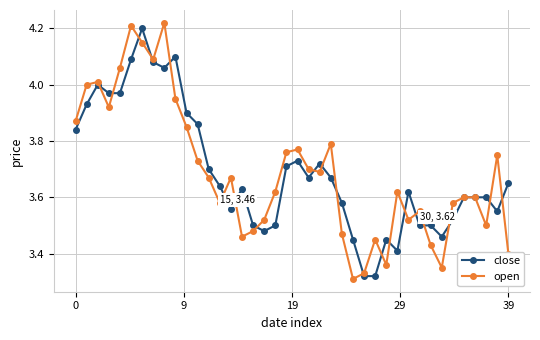

True or false: close has more than 0 points higher than both neighbors.

True